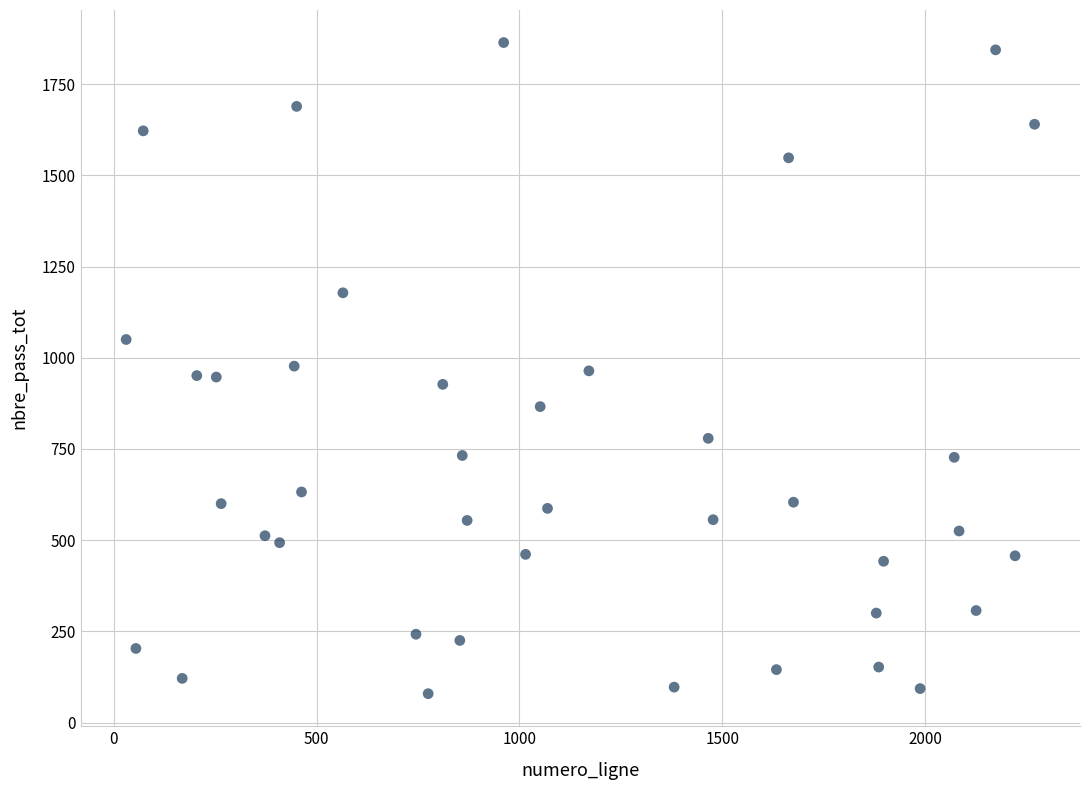

What is the range of X values (max minus min)?

2238